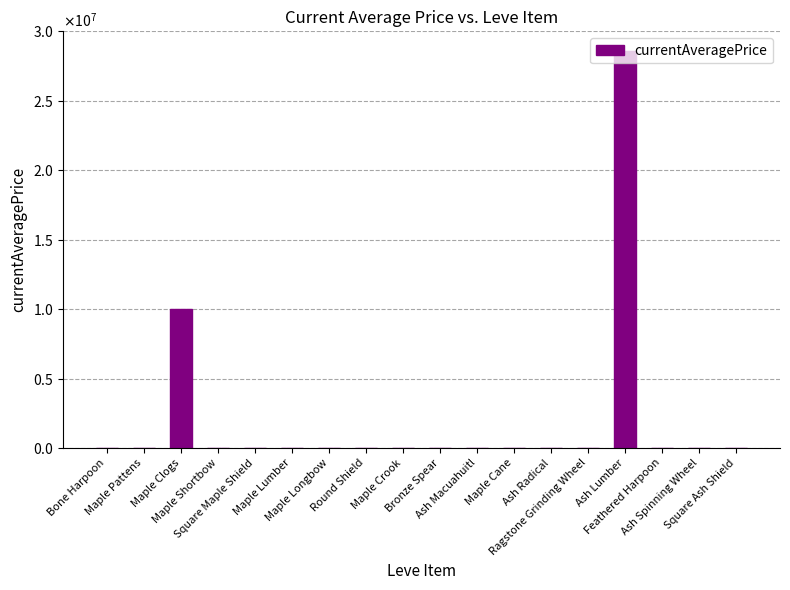

Is it true that the value at Round Shield is 15611?

True